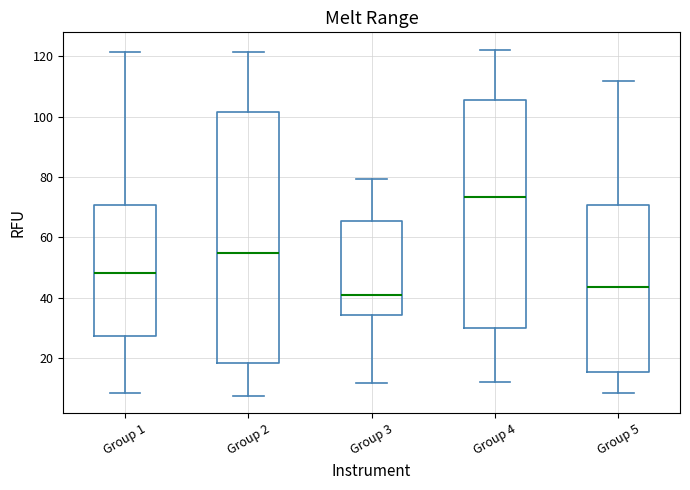

Reading left to right, transcribe this box plot: for each box, give where its median line is, the range the box spans, and where its two whiskers end, as read against the y-axis. The values are not printed on the chart, so give them approximately, as read against the axis.

Group 1: median 48, box 28 to 70, whiskers 8 to 122
Group 2: median 54, box 18 to 102, whiskers 8 to 122
Group 3: median 40, box 34 to 66, whiskers 12 to 80
Group 4: median 74, box 30 to 106, whiskers 12 to 122
Group 5: median 44, box 16 to 70, whiskers 8 to 112